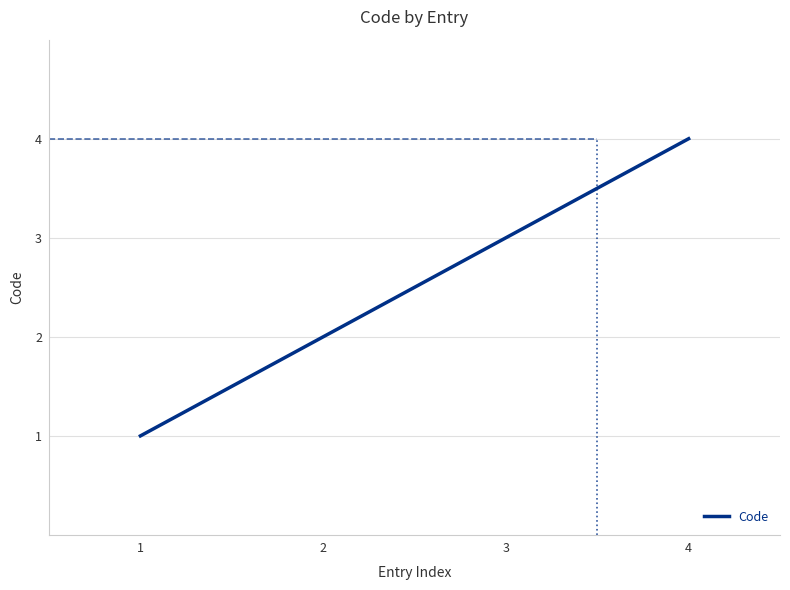

What is the difference between the maximum and minimum values?

3.0